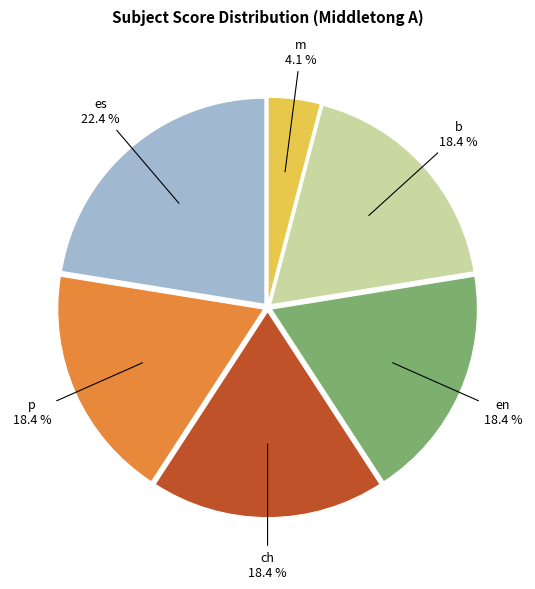

Count the number of slices in the pie.

6